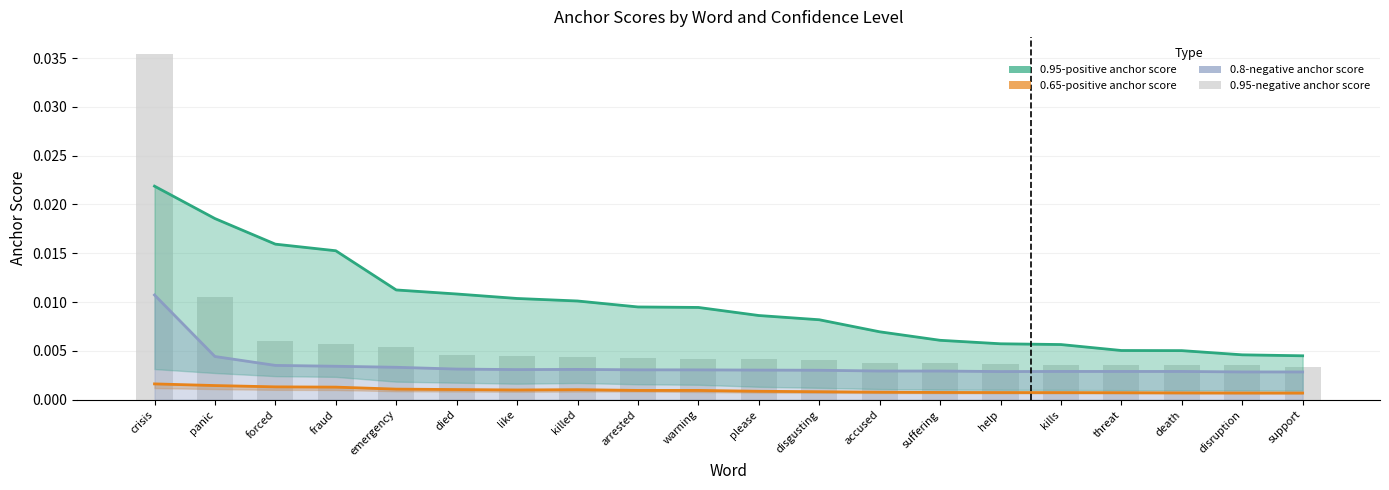

What are all the series names shown in the legend?

0.95-positive anchor score, 0.65-positive anchor score, 0.8-negative anchor score, 0.95-negative anchor score